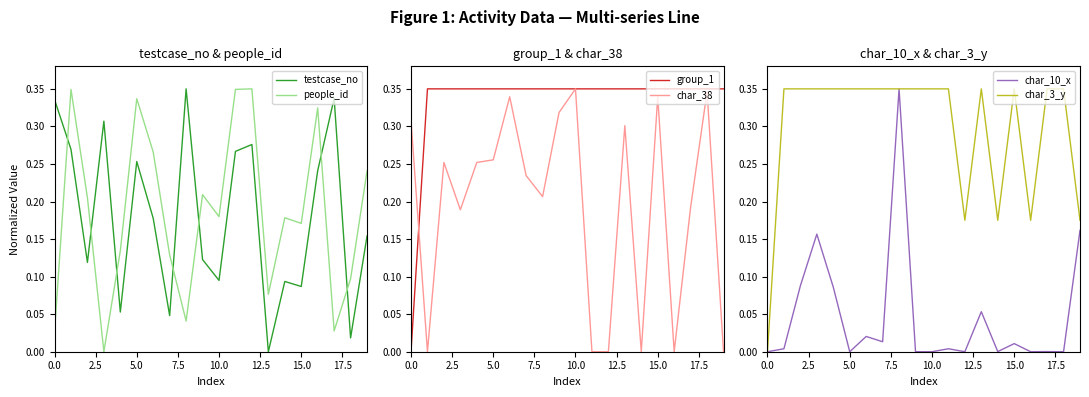

Which series has the largest range (max minus min)?

testcase_no